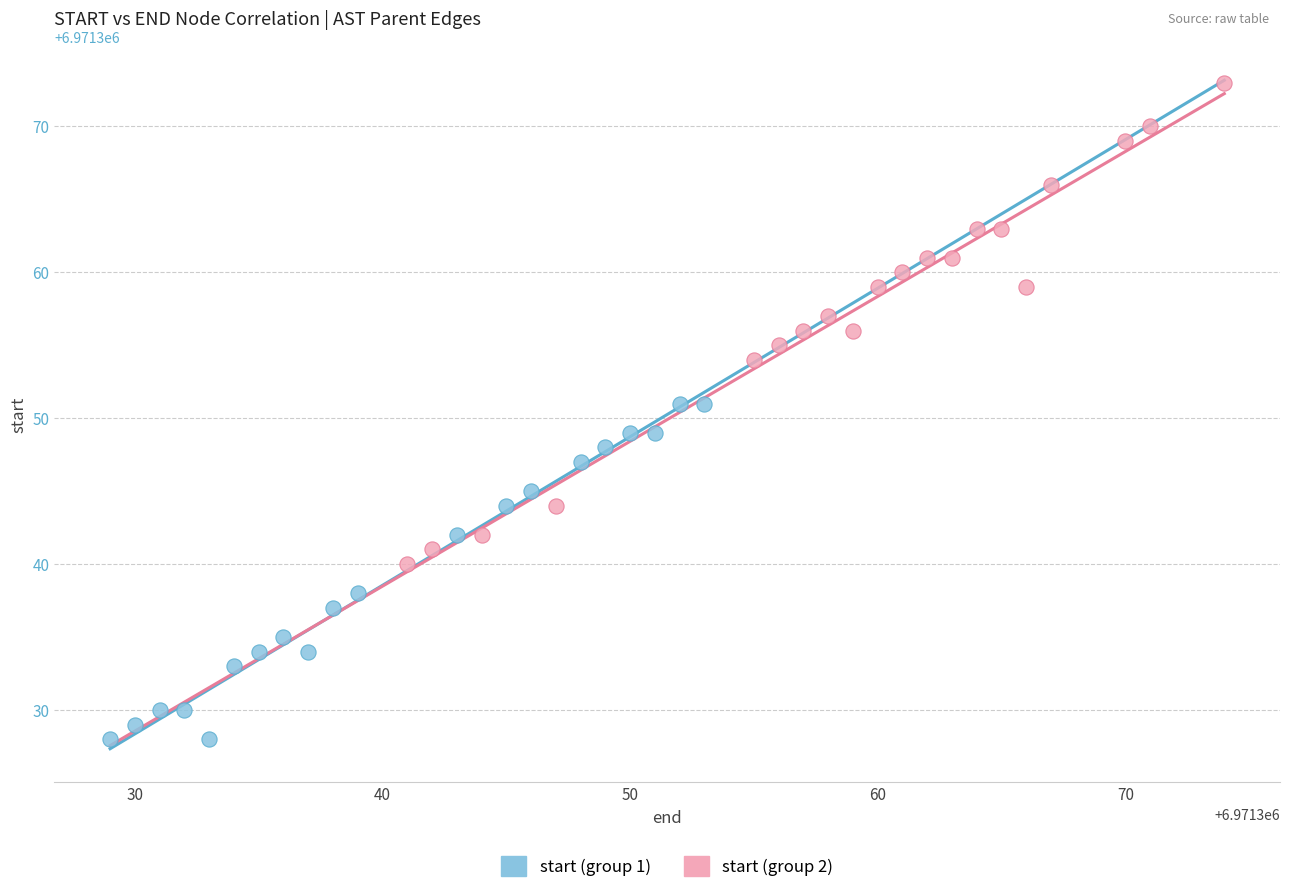

Which series reaches the maximum Y coordinate?

start (group 2)